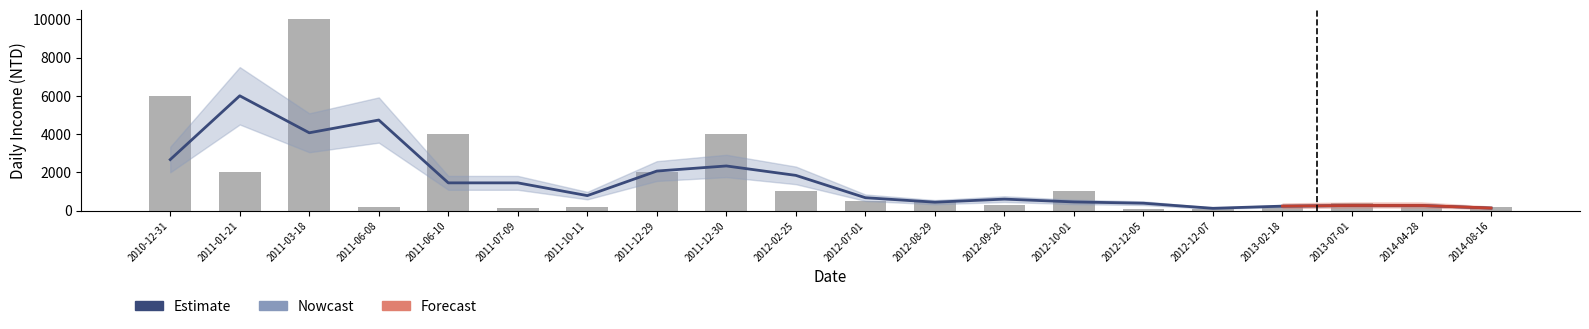

What is the label of the 10th bar from the right?

2012-07-01